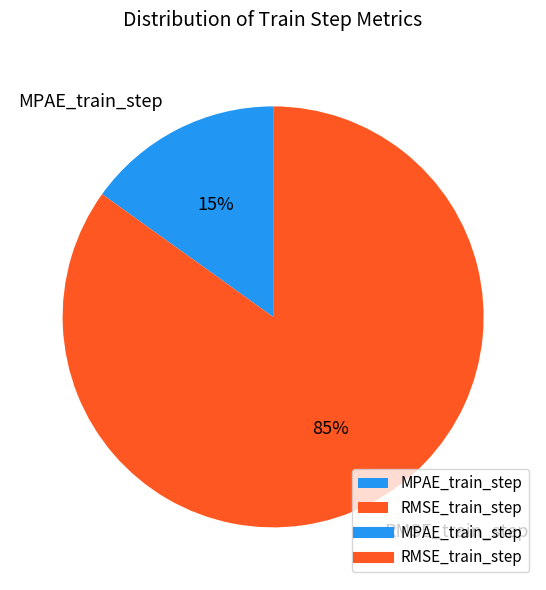

Which category has the smallest portion of the pie?

MPAE_train_step